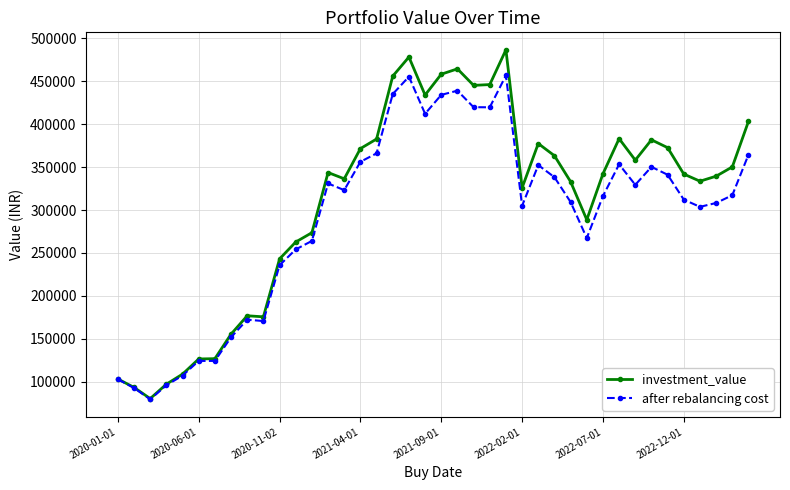

At how many categories does at least one series exceed 424407?

8